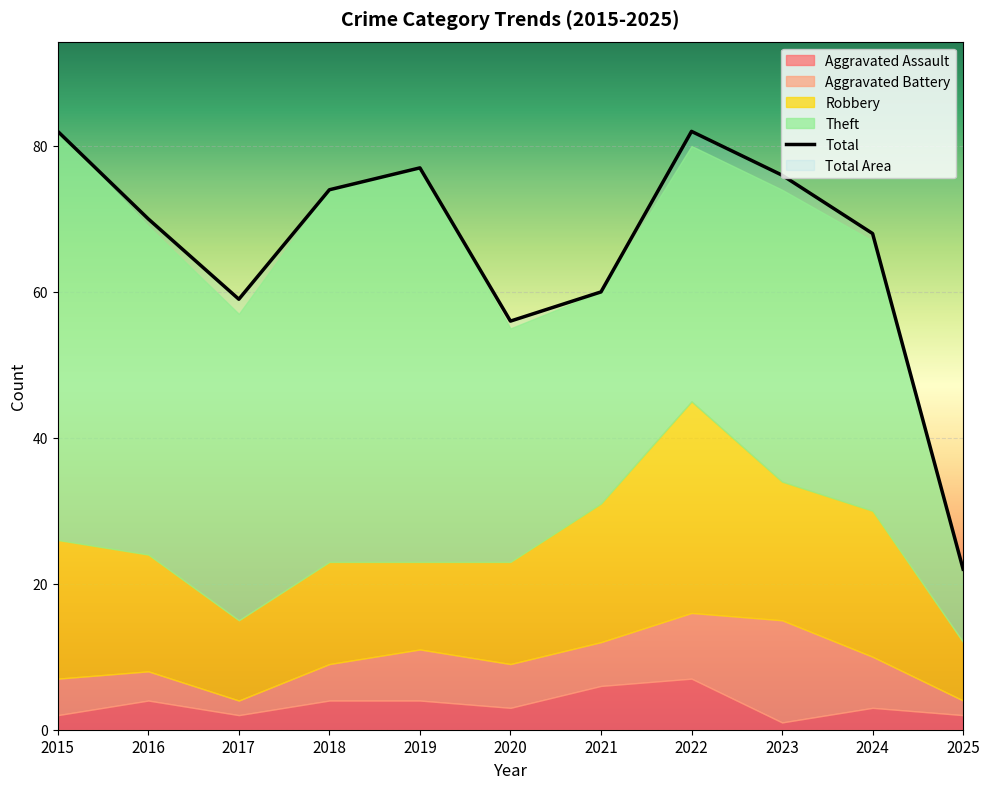

What is the value of the Aggravated Battery point at the 8th from the left?

9